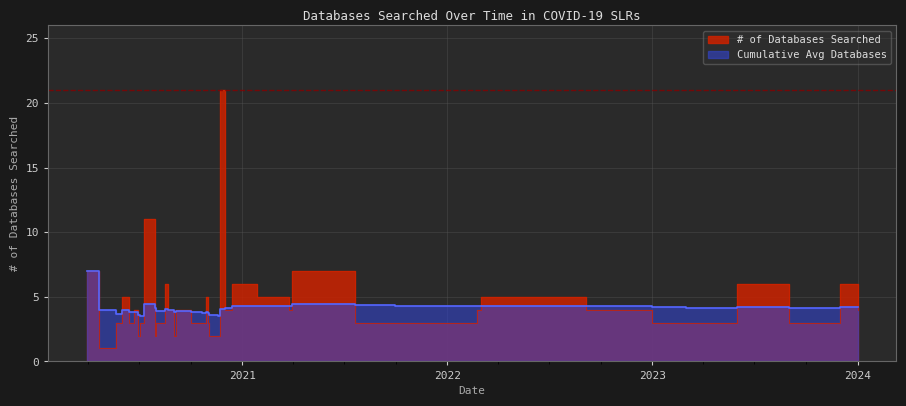

Which series has the largest total across all categories?

# of Databases Searched